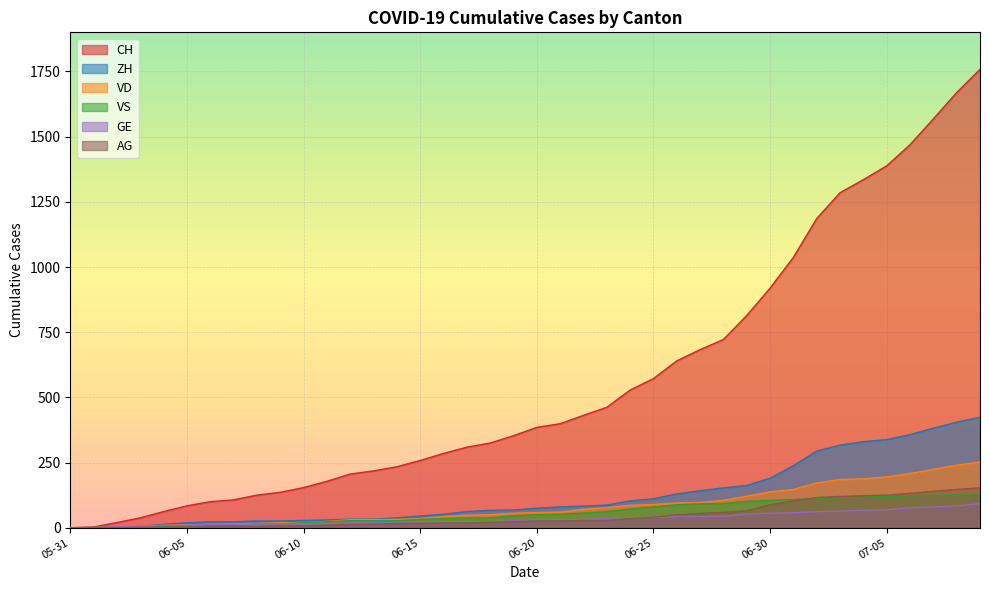

Reading left to right, what are all the values shown in this chart?

CH: 0	3	20	38	62	84	100	107	125	136	154	178	206	218	234	258	285	309	325	353	385	399	431	462	528	572	640	683	722	814	919	1037	1186	1285	1335	1388	1469	1568	1669	1758
ZH: 0	0	2	5	13	19	23	23	26	26	28	30	33	33	38	45	52	62	67	68	75	80	83	87	103	111	130	142	153	162	190	238	294	317	330	338	357	382	405	424
VD: 0	0	4	6	9	11	13	15	16	19	20	24	31	31	32	35	43	48	50	56	58	60	71	77	86	89	95	97	105	121	138	147	172	185	188	195	208	224	240	252
VS: 0	1	2	2	4	6	7	9	14	15	19	23	27	27	27	32	36	37	38	46	50	52	56	62	72	80	88	92	93	101	105	108	112	116	118	120	123	126	126	128
GE: 0	1	4	6	8	10	13	13	14	14	16	16	20	20	20	22	22	23	23	27	31	31	32	36	38	40	43	43	44	52	56	57	62	64	67	69	76	80	84	92
AG: 0	0	0	1	3	3	5	5	5	7	7	10	13	14	16	17	18	18	21	23	26	26	28	28	35	40	50	55	59	65	88	103	116	120	123	125	132	140	147	153